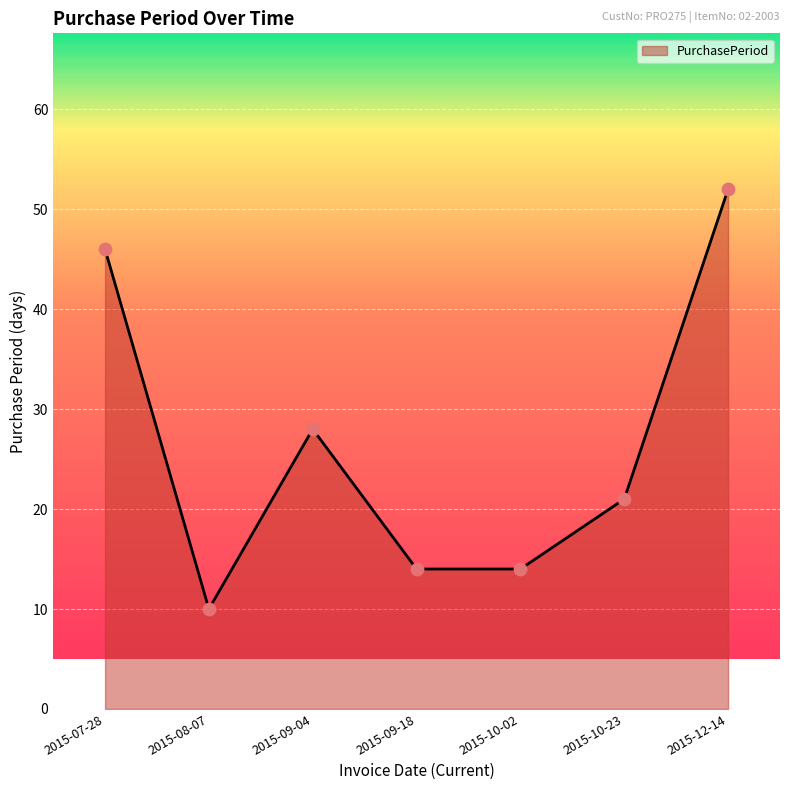

Between 2015-08-07 and 2015-09-18, which is larger?

2015-09-18